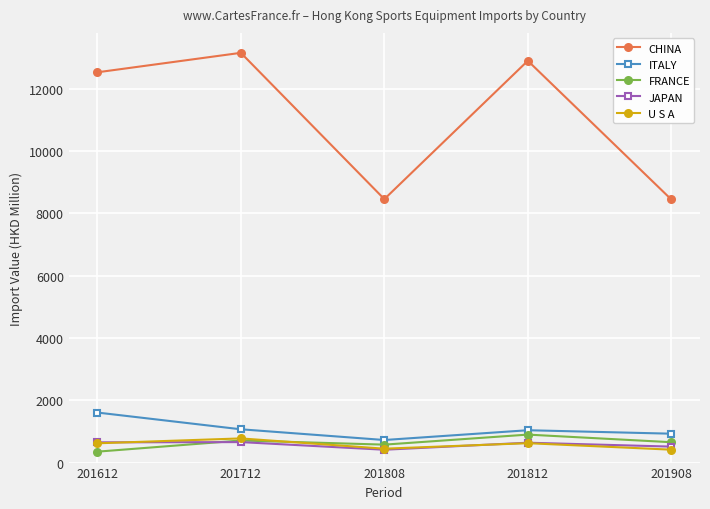

Which category has the highest value across all series?

201712